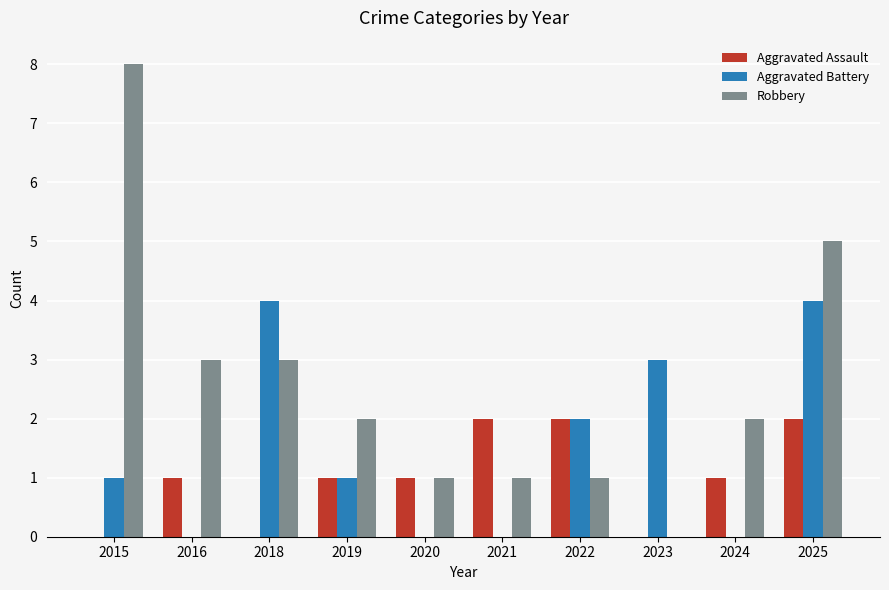

The value of Aggravated Battery at 2016 is 2. True or false?

False